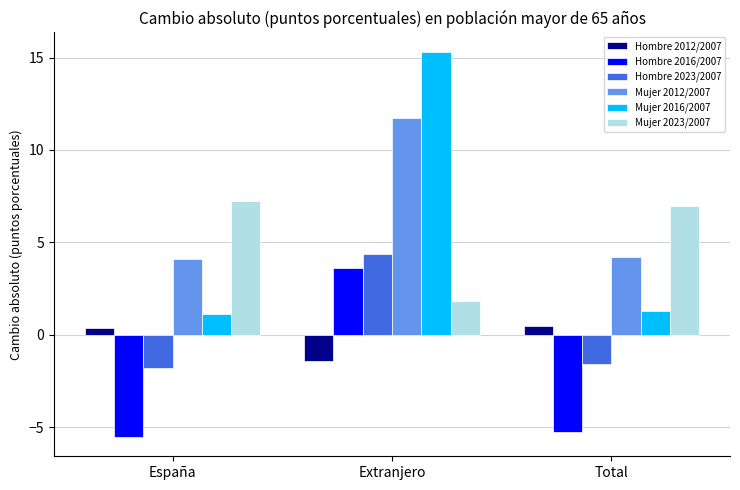

Where is Hombre 2016/2007 nearest to the value 0?

Extranjero